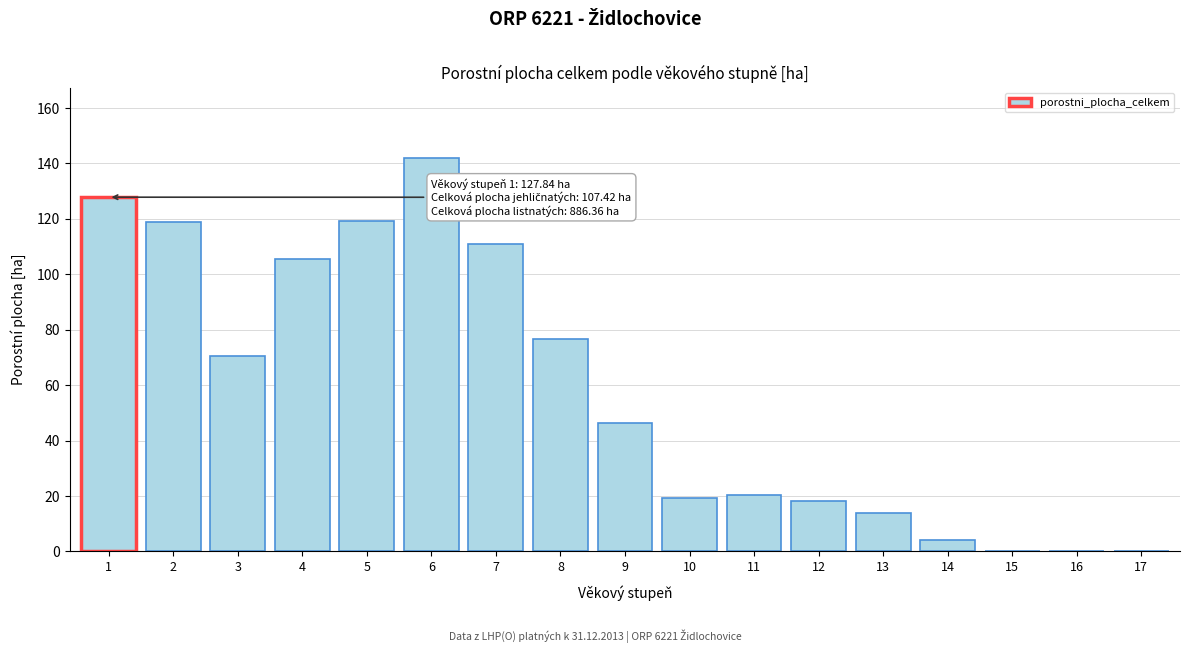

What is the sum of all values?

993.8